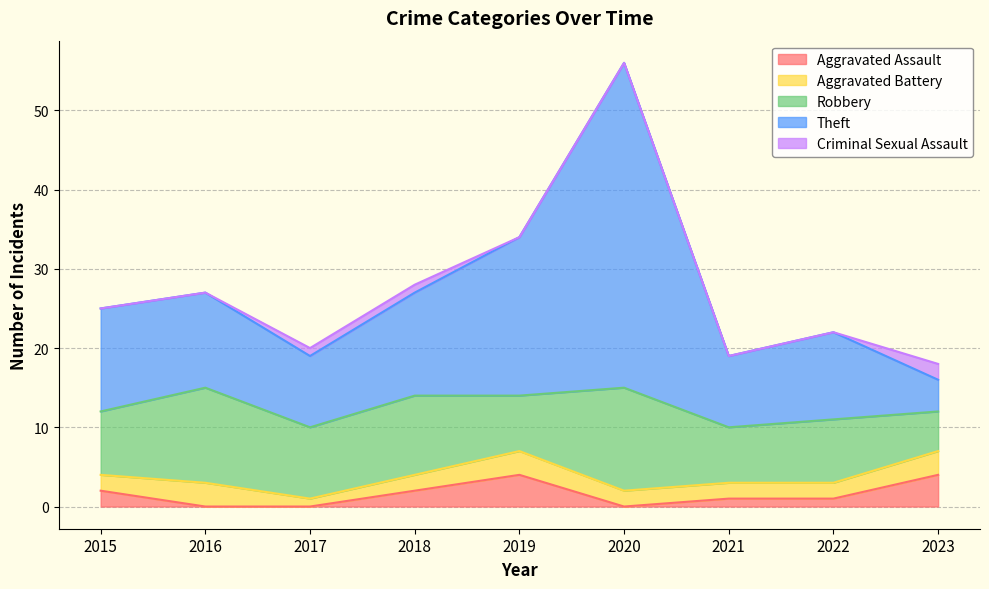

True or false: Aggravated Battery has more than 2 interior local peaks.

False